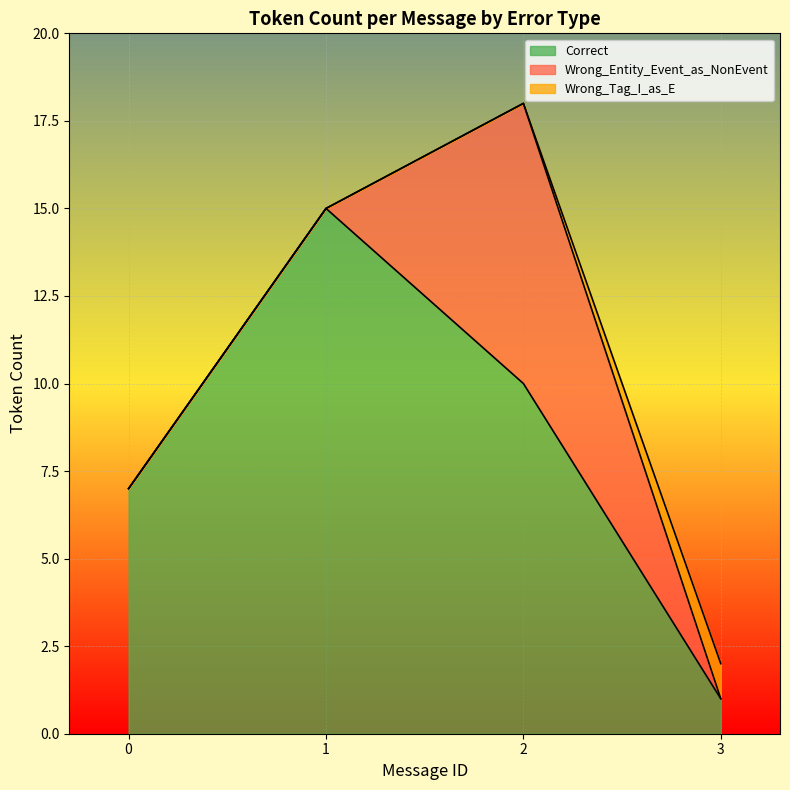

Rank the categories by Correct value from lowest to highest.

3, 0, 2, 1